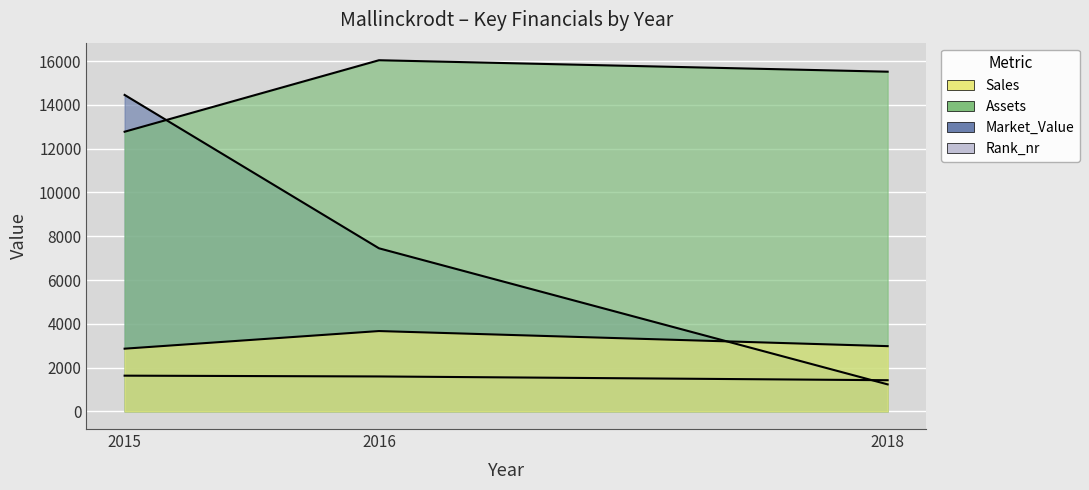

What is the spread (max minus min) of values at 2018?

14279